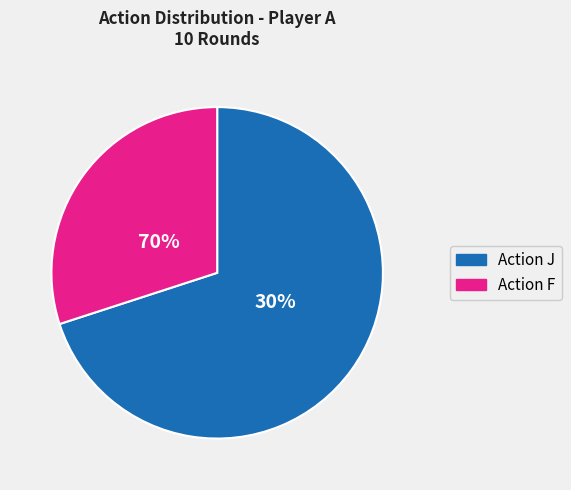

Approximately how many times larger is the value at Action F compared to Action J?

0.4